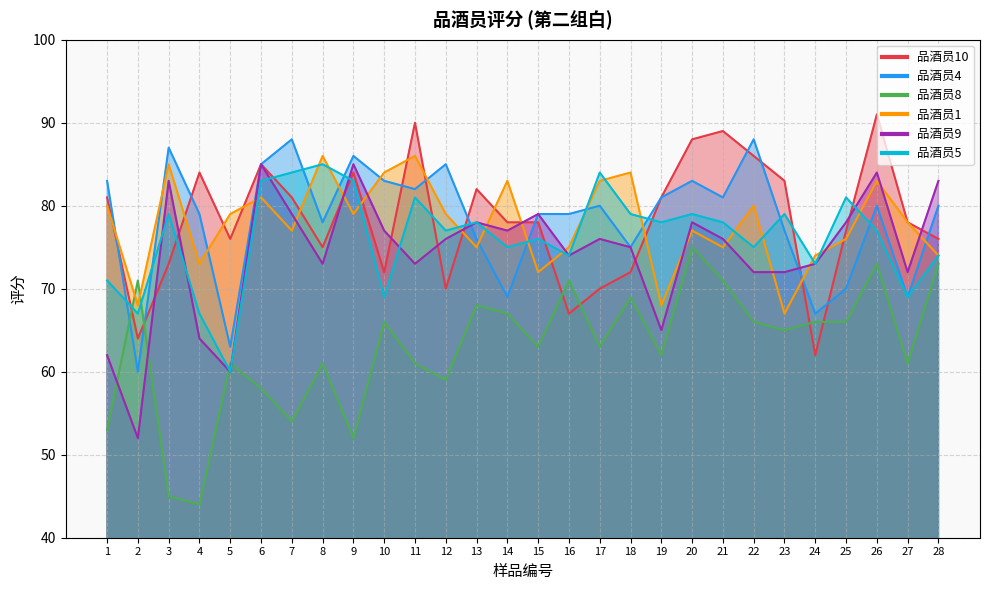

At which label does 品酒员4 first exceed 80?

1